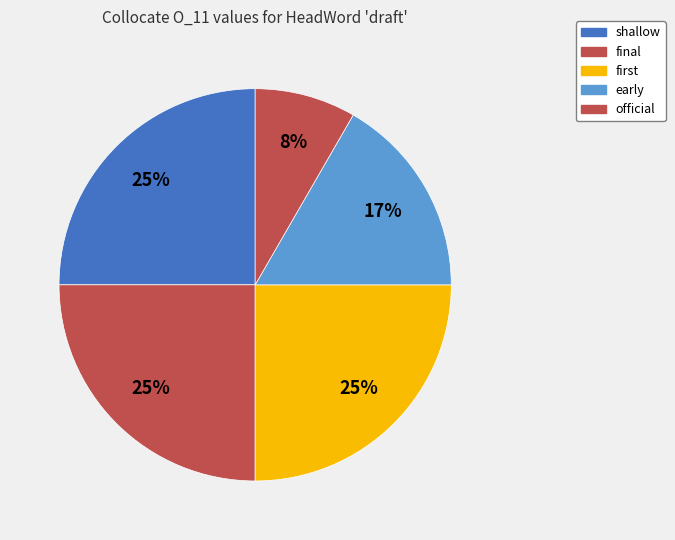

How many slices are in this pie chart?

5